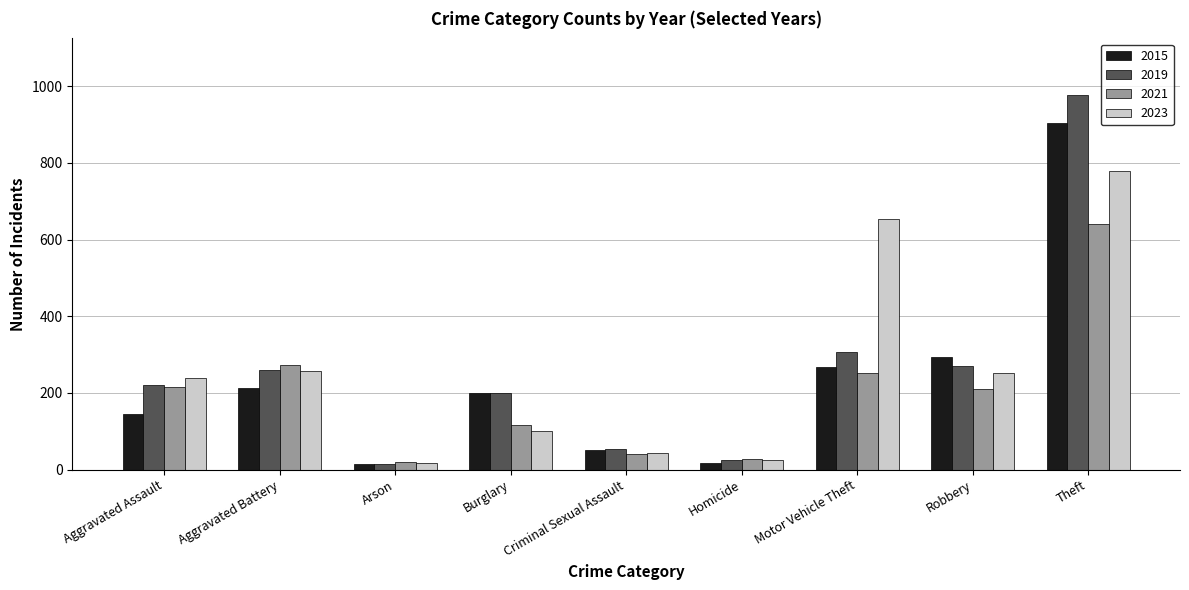

How many data points does each series have?

9